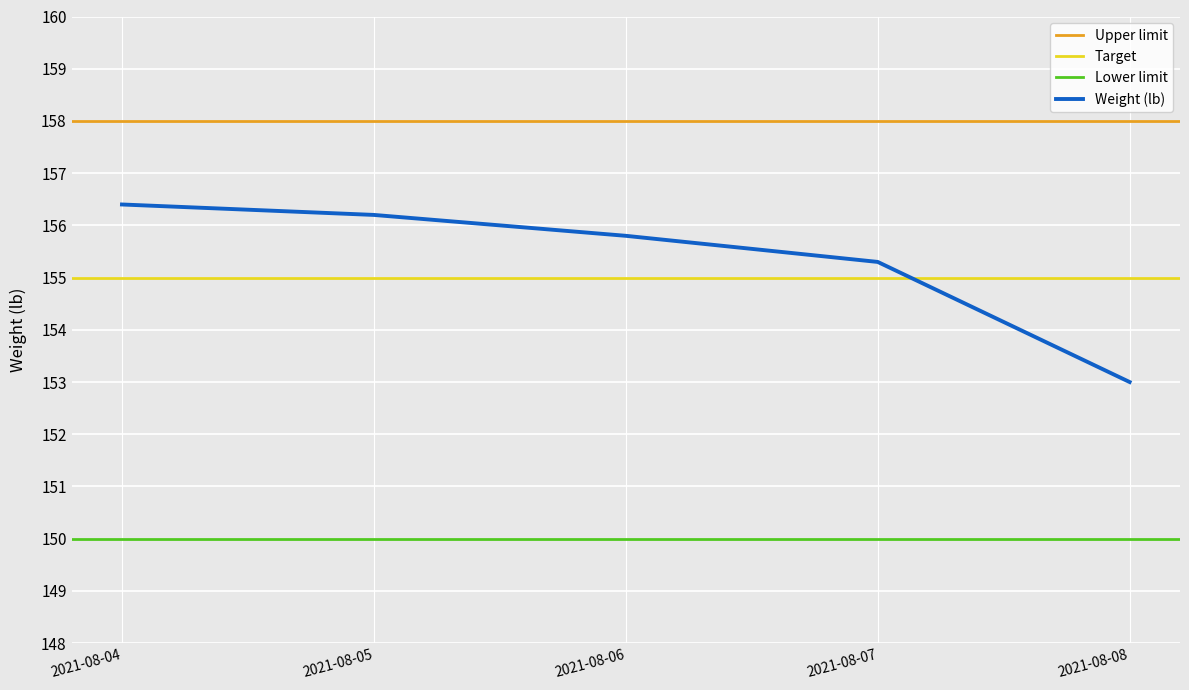

Reading left to right, transcribe all the data shown in this chart.

2021-08-04=156.4	2021-08-05=156.2	2021-08-06=155.8	2021-08-07=155.3	2021-08-08=153.0